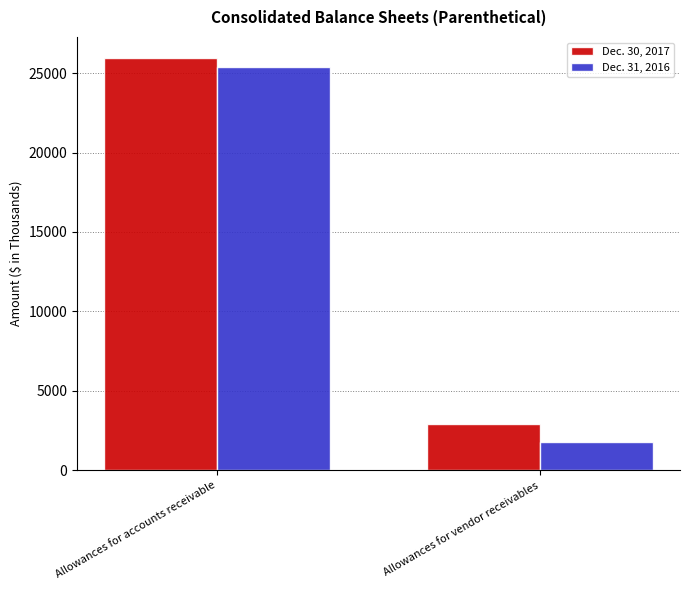

Between Allowances for accounts receivable and Allowances for vendor receivables, which series saw the biggest shift?

Dec. 31, 2016